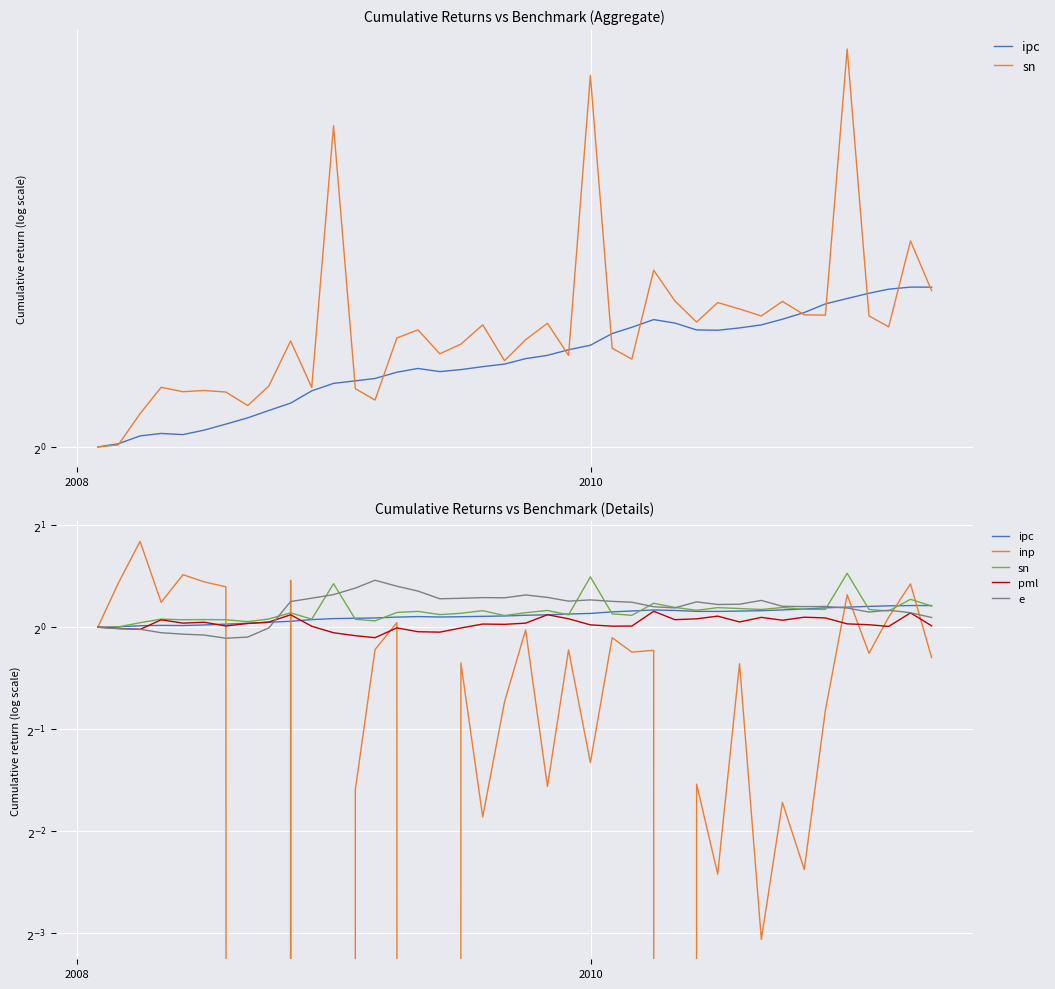

Which series has the largest total across all categories?

e